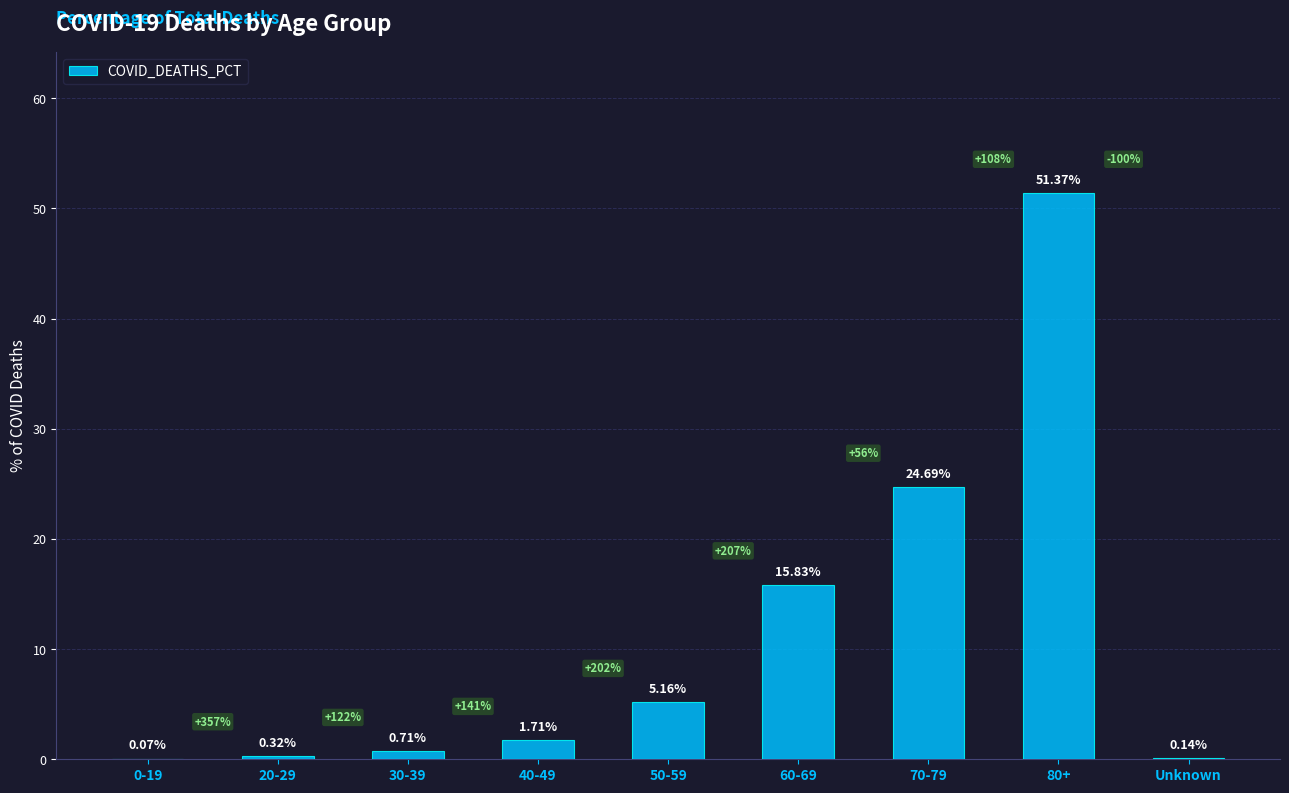

What is the sum of all values?

100.0